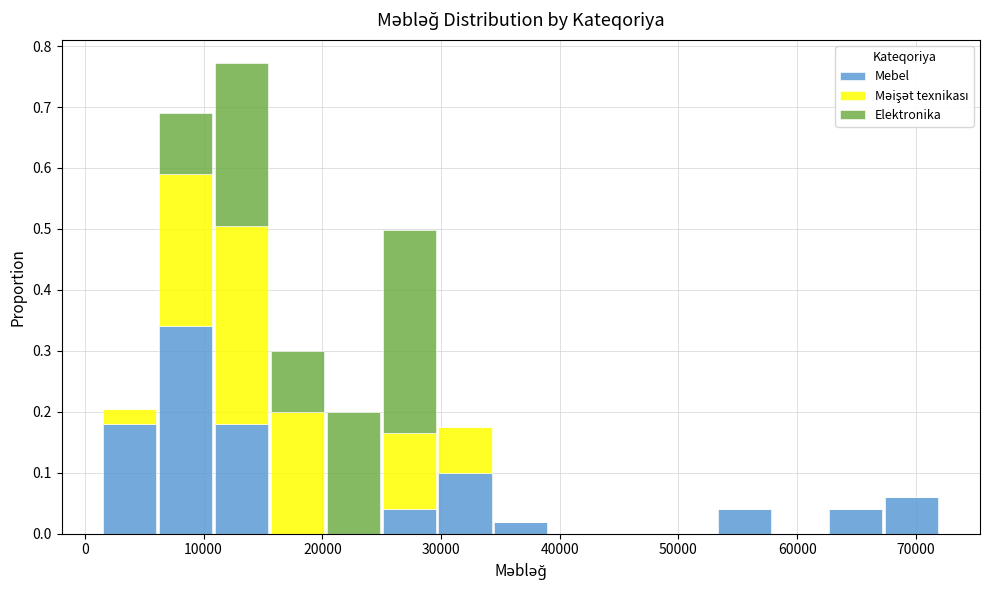

Reading left to right, list every stacked bar in this chart as the range it spans on the x-axis followed by its total height. Neither the bar edges nor the heights are printed on the chart, so give them approximately, as read against the axes.

1000 to 6000: 0.21
6000 to 11000: 0.69
11000 to 16000: 0.77
16000 to 20000: 0.30
20000 to 25000: 0.20
25000 to 30000: 0.50
30000 to 34000: 0.18
34000 to 39000: 0.02
39000 to 44000: 0
44000 to 48000: 0
48000 to 53000: 0
53000 to 58000: 0.04
58000 to 63000: 0
63000 to 67000: 0.04
67000 to 72000: 0.06